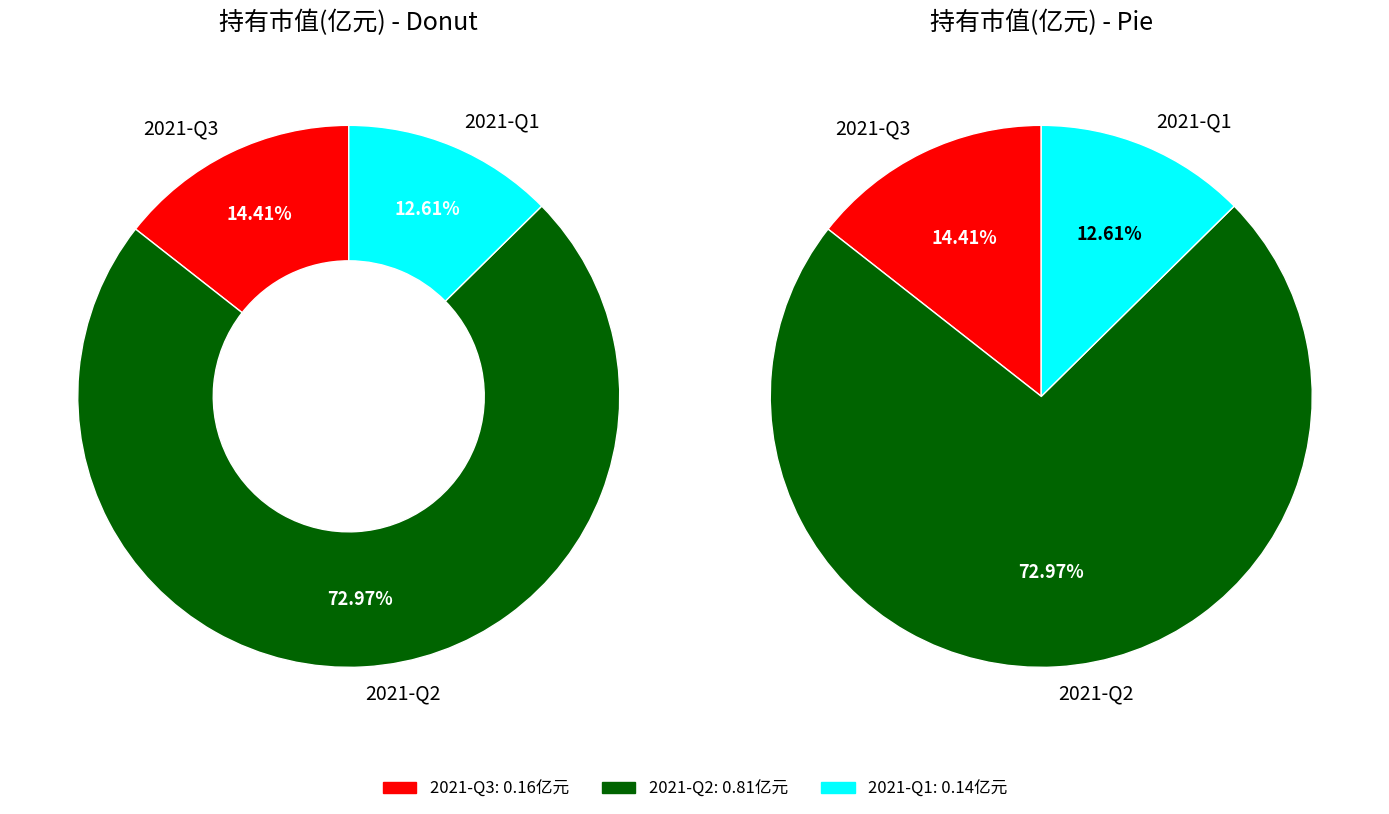

To the nearest percent, what is the difference between the largest and smallest slice percentages?

60%